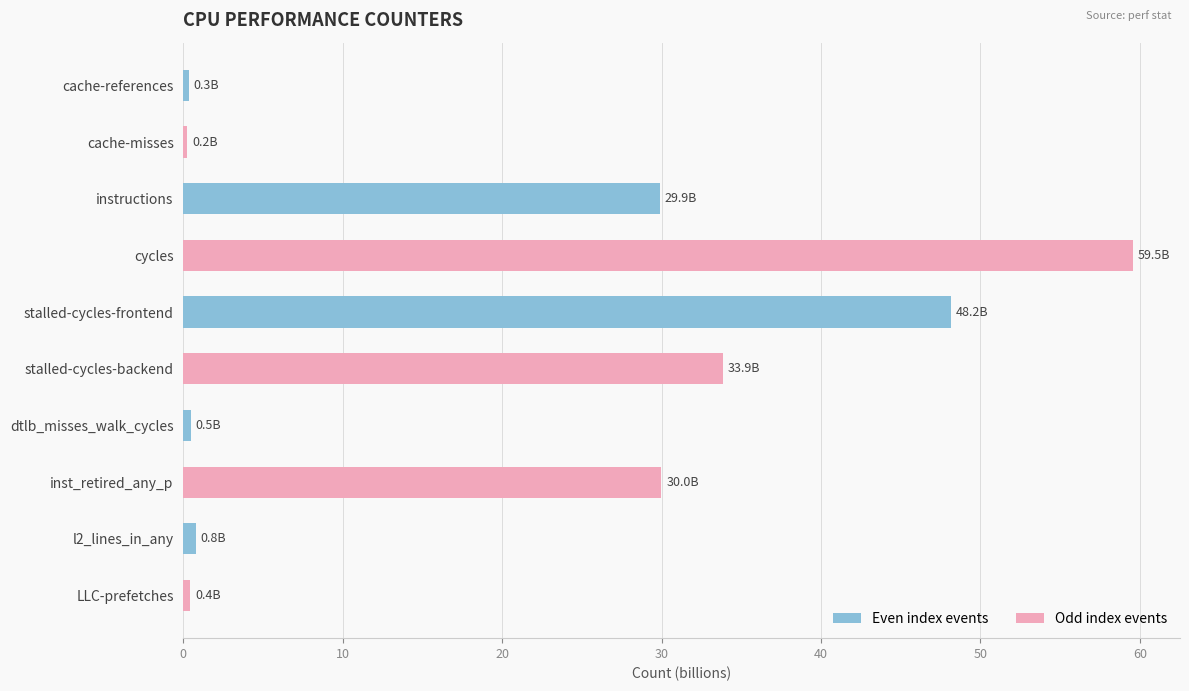

At which category does the chart reach its peak across all series?

cycles